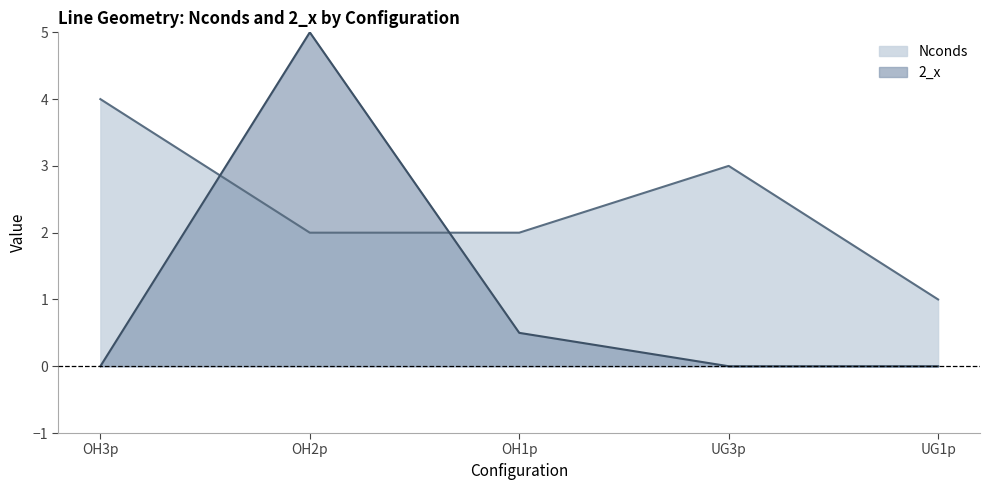

After their last crossing, which series has the higher values: 2_x or Nconds?

Nconds